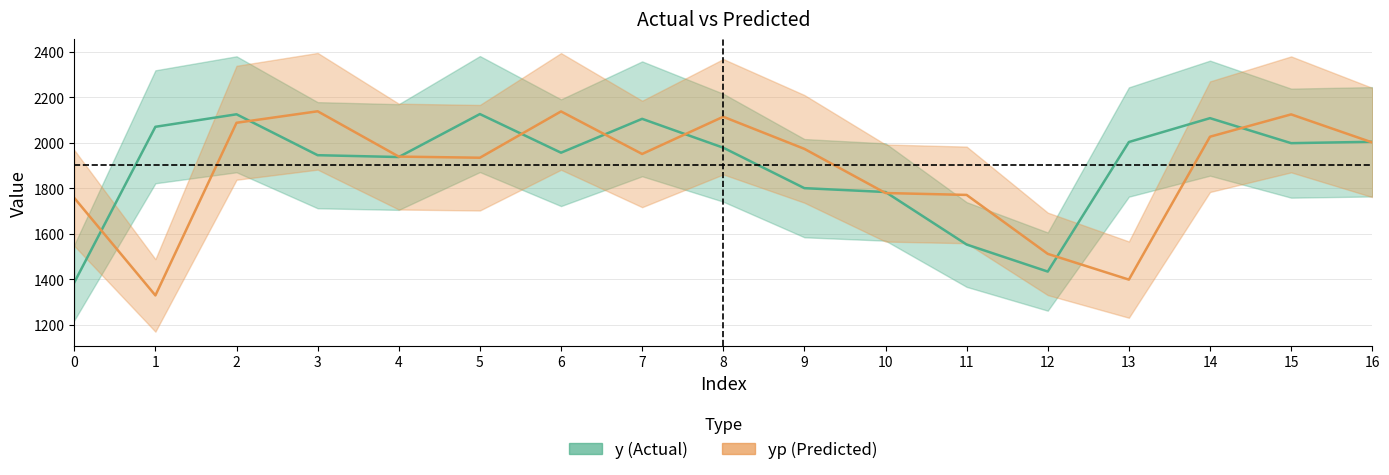

Between 5 and 4, which is larger?

5